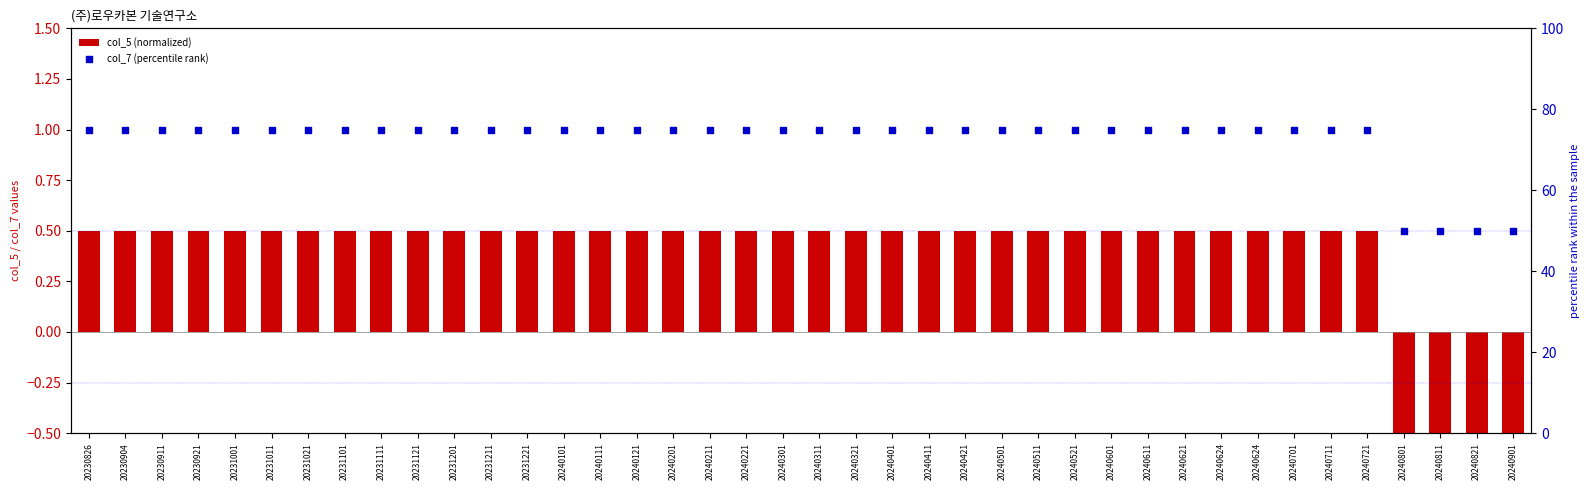

What is the total value across all series at 20240321?

75.5